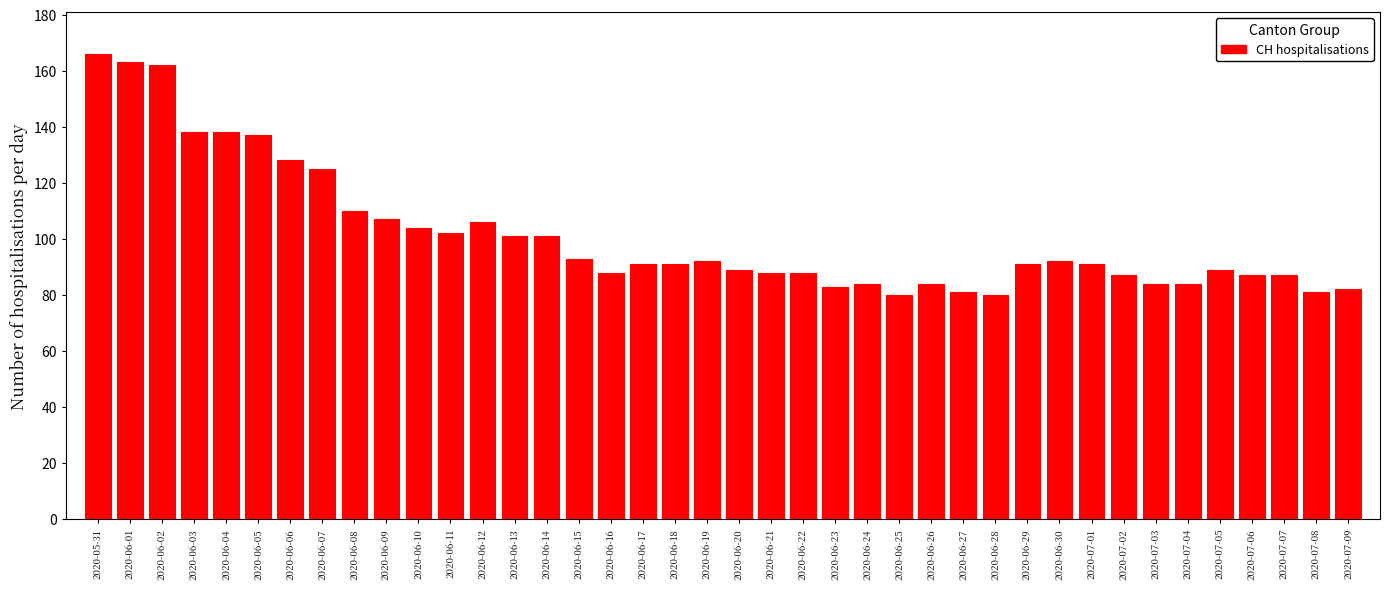

What is the smallest value displayed?

80